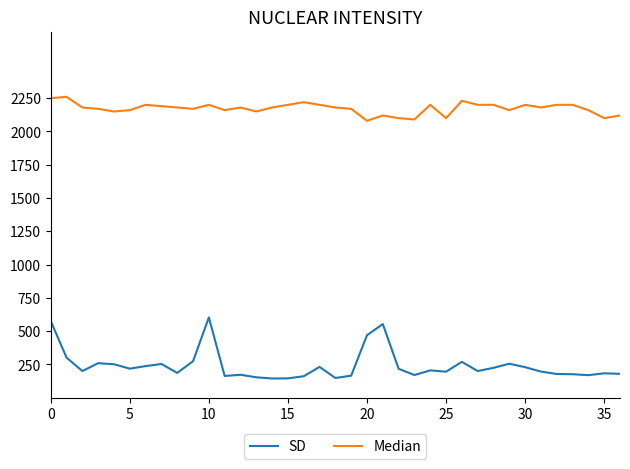

Which series has the largest total across all categories?

Median